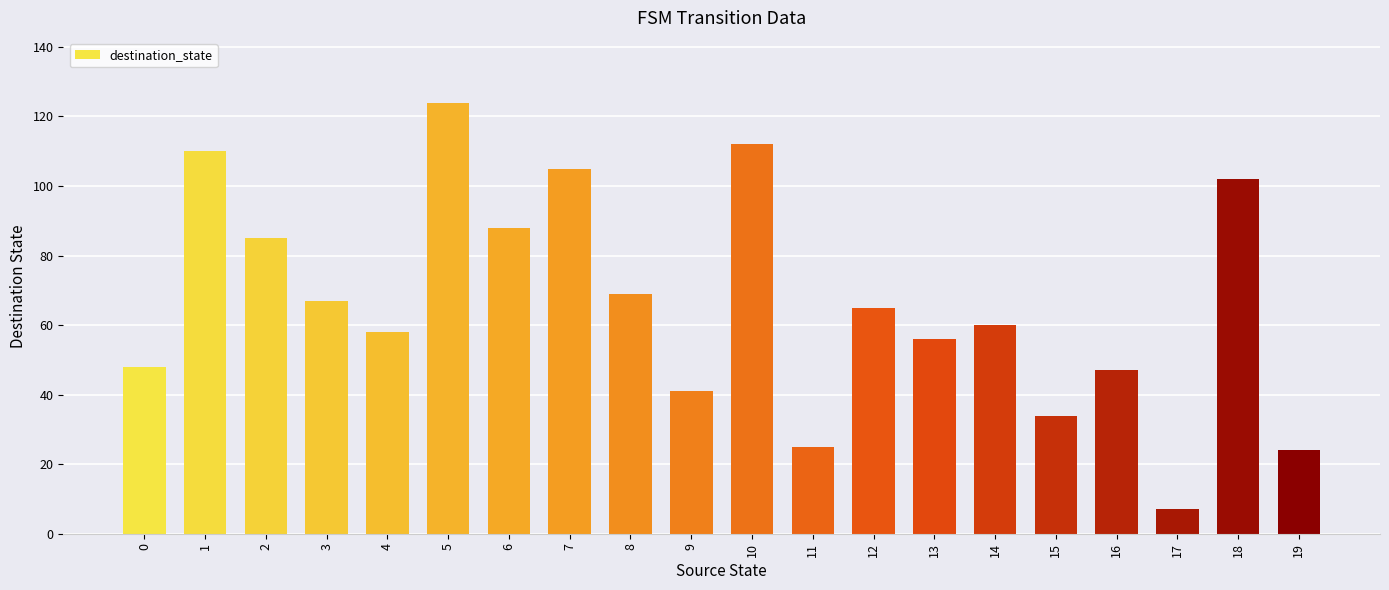

Reading right to left, what are all the values shown in this chart?

24	102	7	47	34	60	56	65	25	112	41	69	105	88	124	58	67	85	110	48